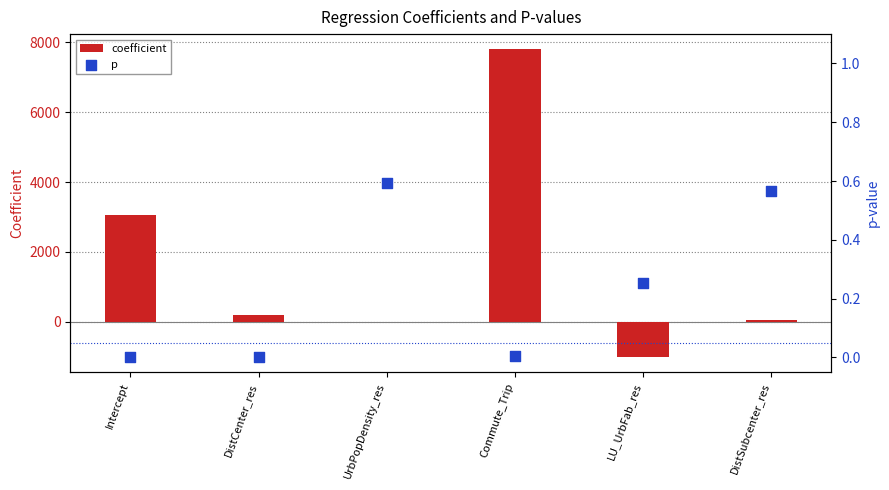

At which category is the sum across all series the highest?

Commute_Trip